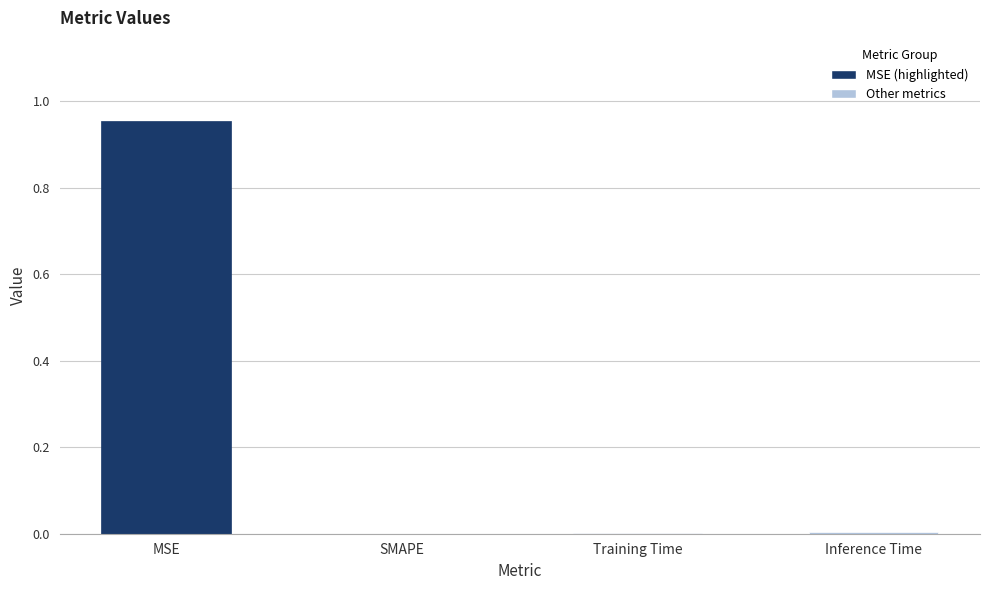

How many data points does each series have?

4